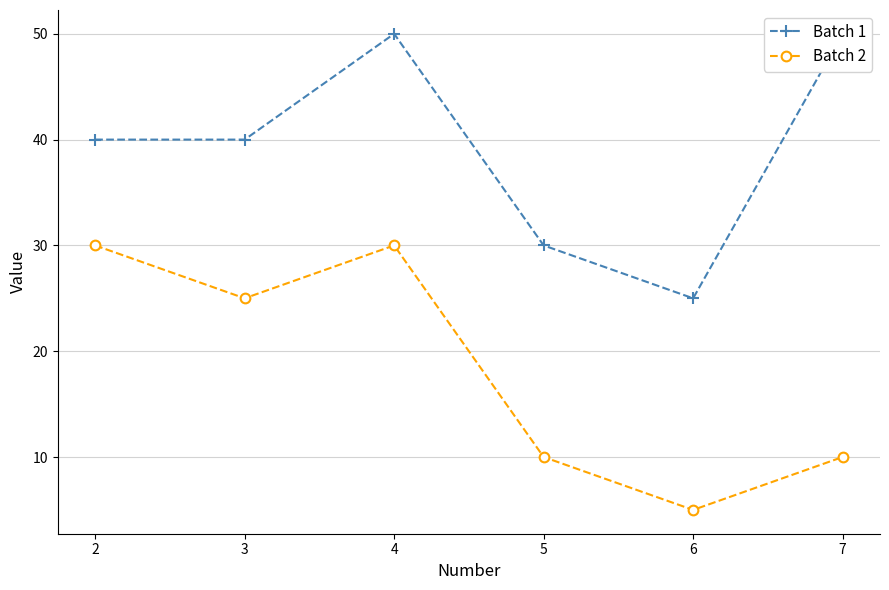

True or false: Batch 1 and Batch 2 intersect in this chart.

False